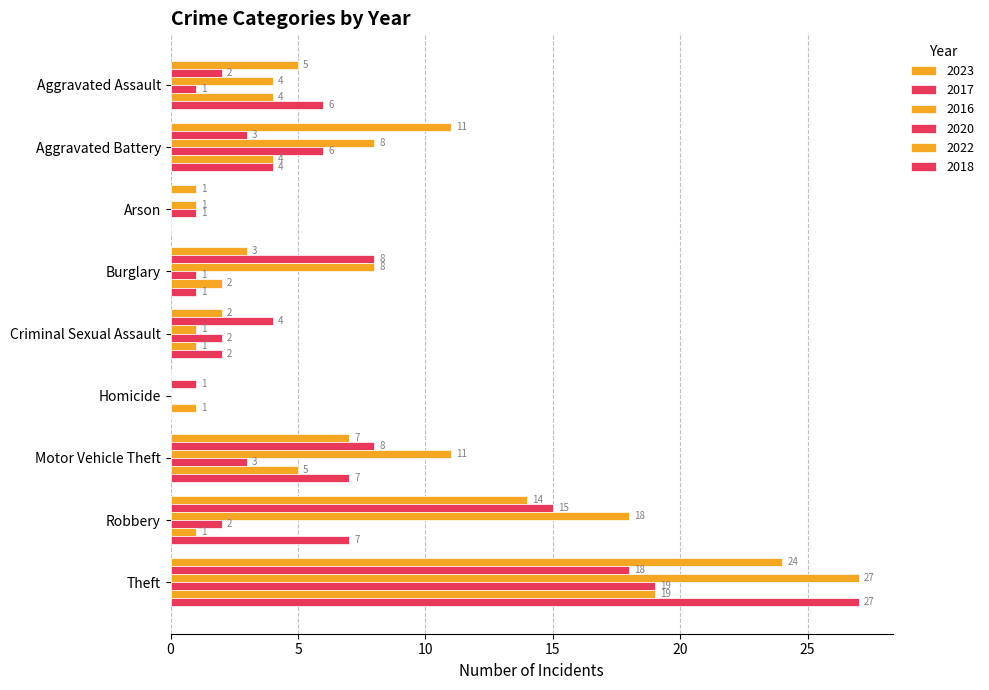

How many distinct data groups are displayed?

6